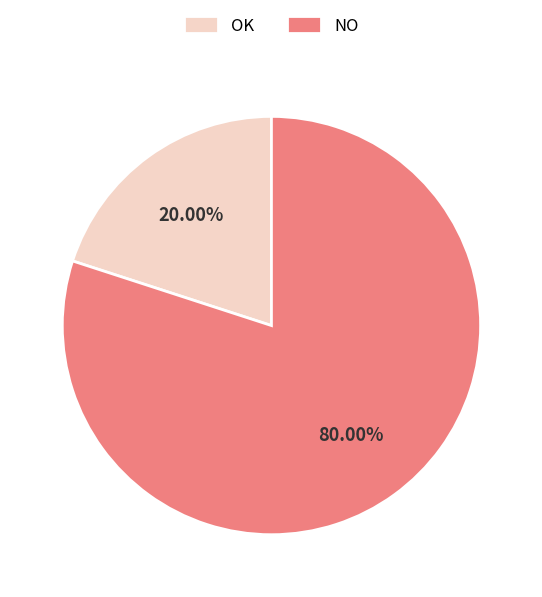

How many slices are in this pie chart?

2